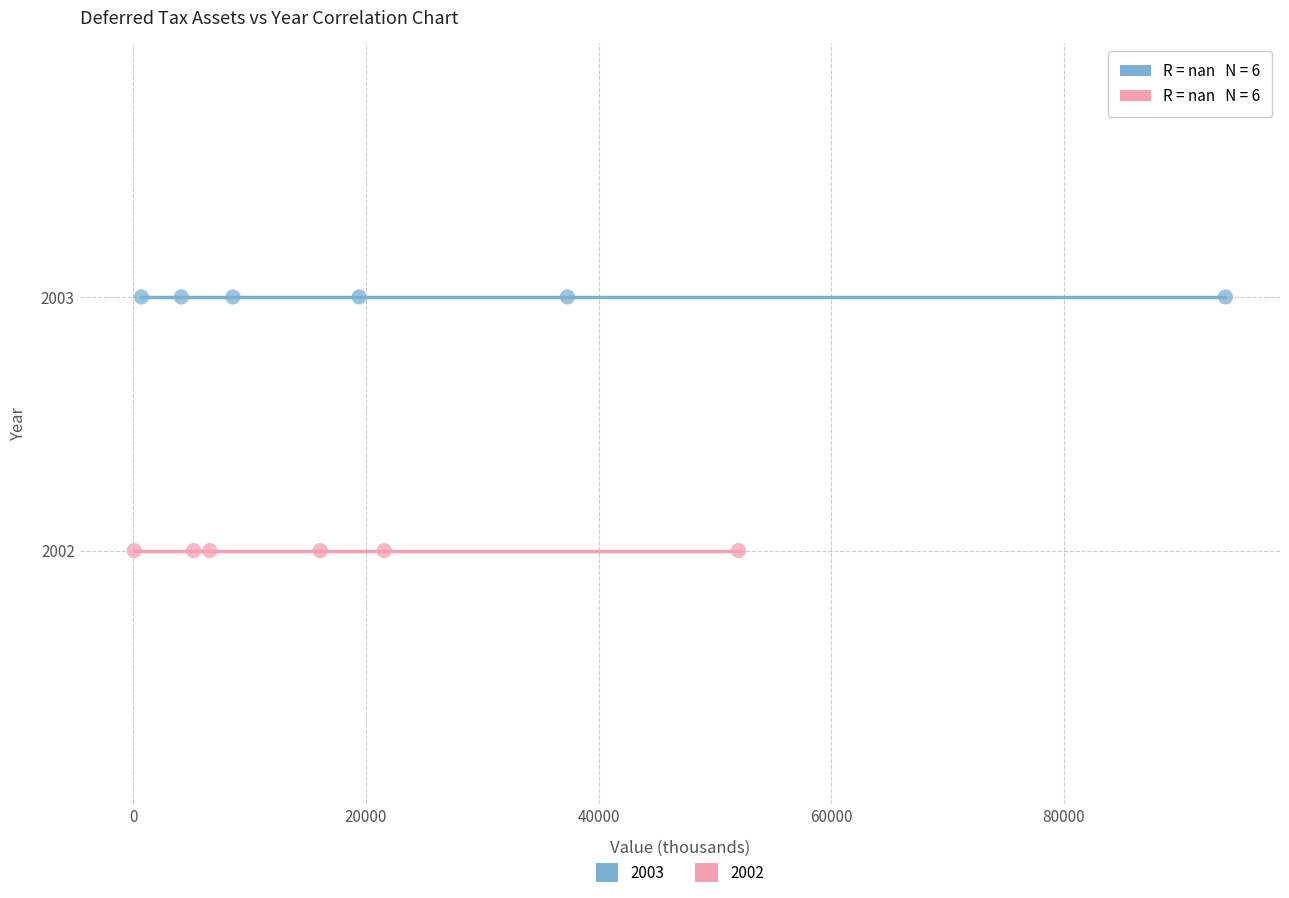

Which series reaches the minimum Y coordinate?

2002